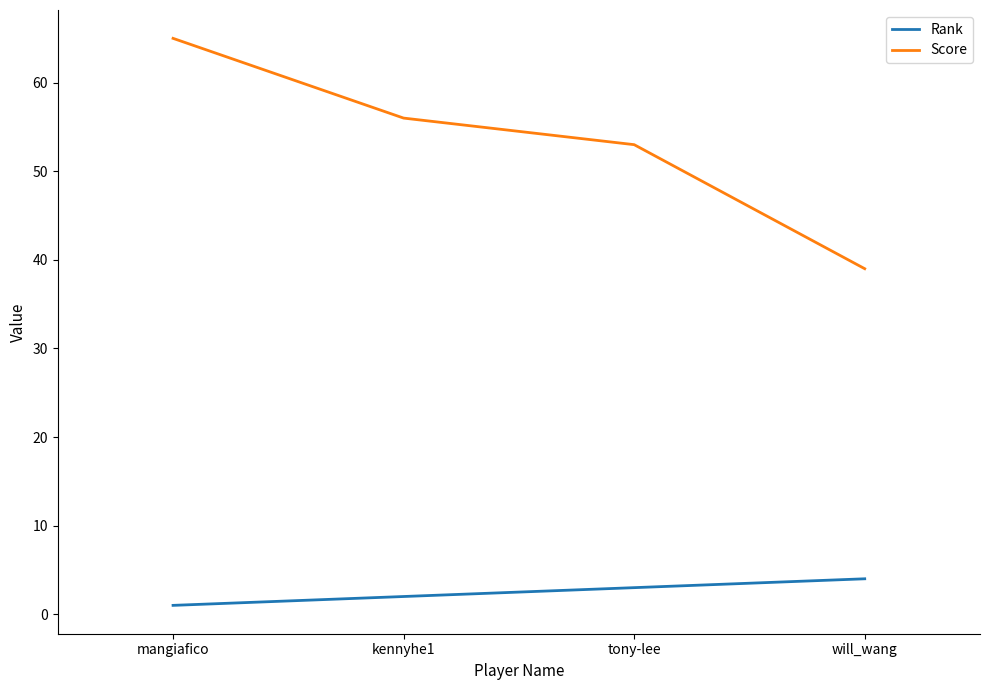

Count the number of categories in the chart.

4